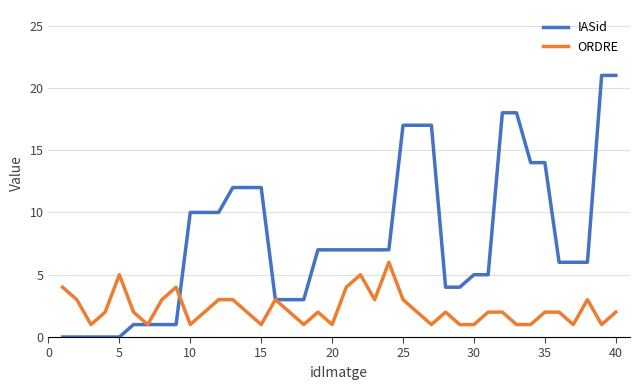

What is the average value of the IASid series?

8